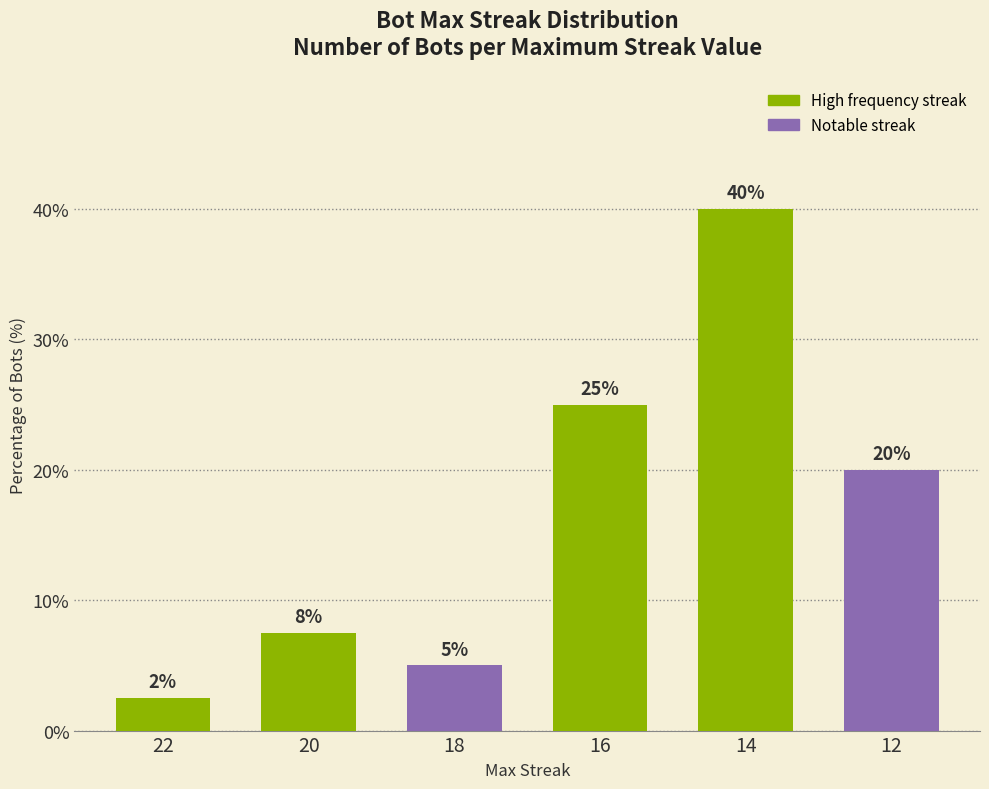

What is the difference between the maximum and minimum values?

37.5